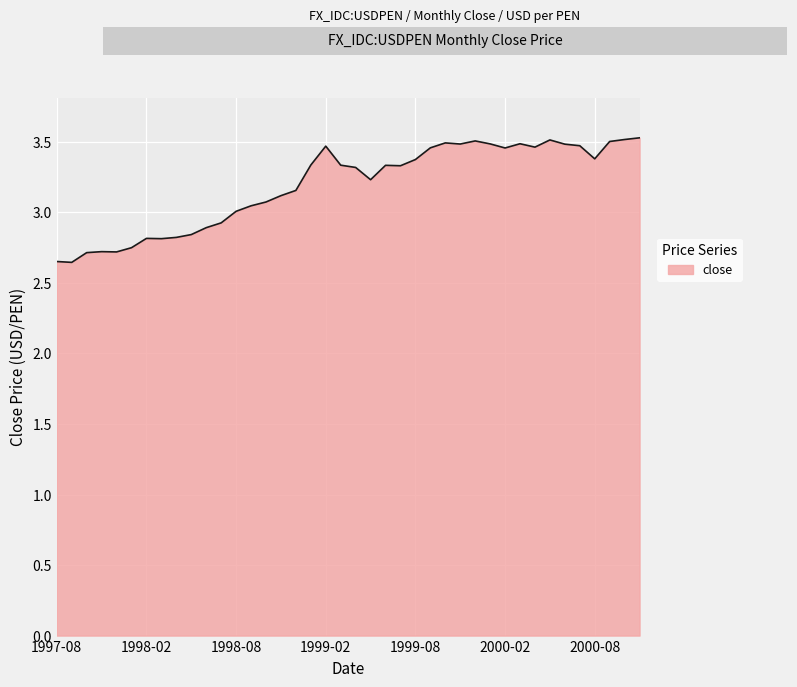

Which category has the highest value across all series?

2000-11